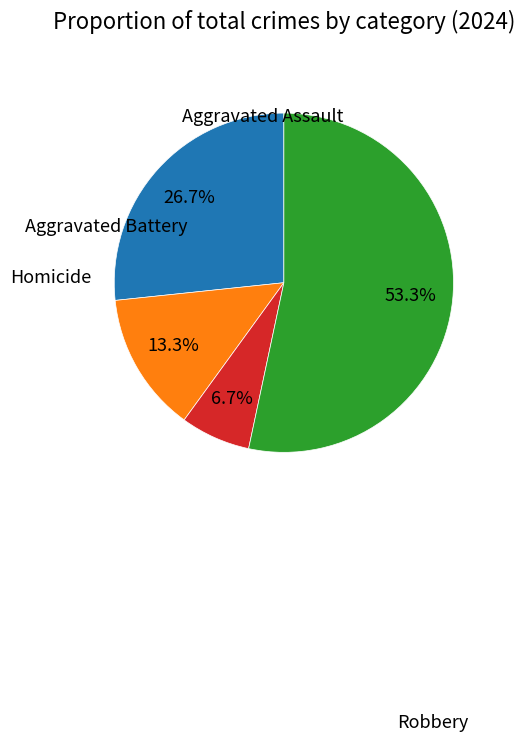

Is there any slice that represents more than half of the pie?

Yes